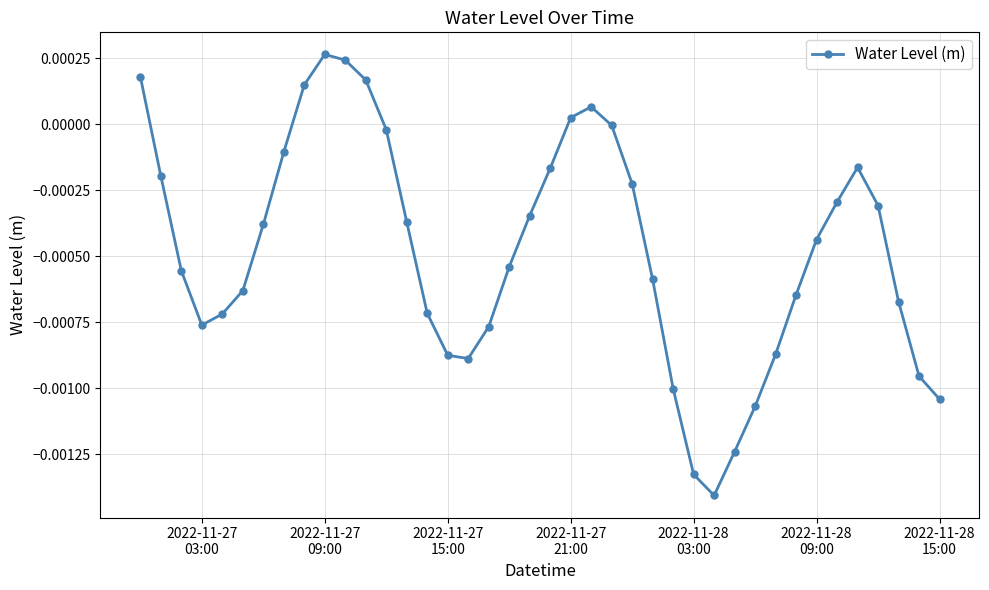

How many interior local peaks (higher than both neighbors) does the data have?

3